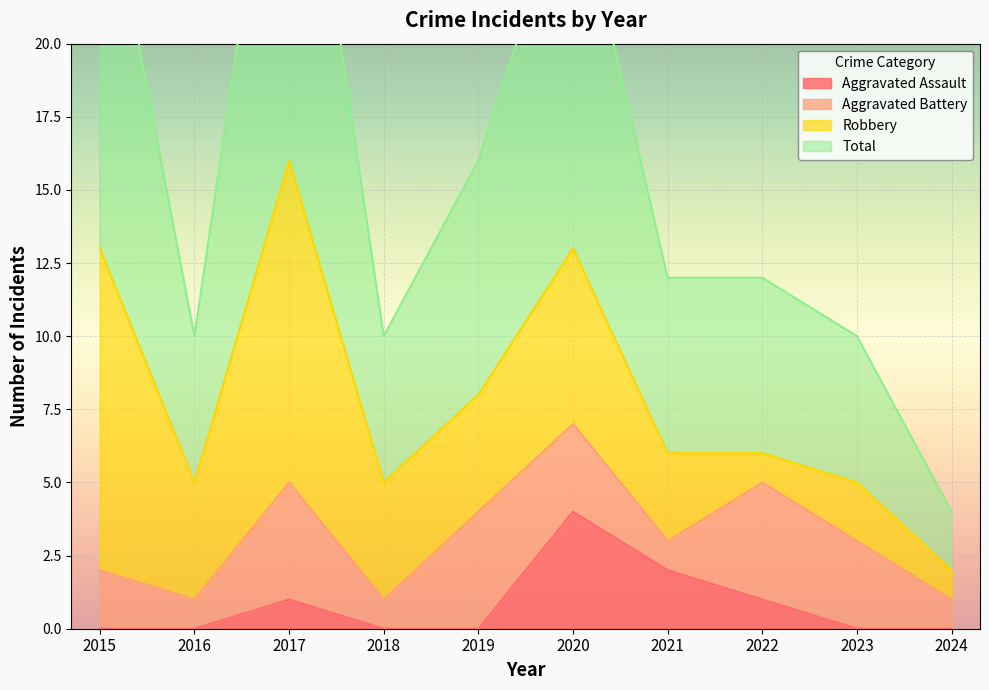

Is it true that Aggravated Assault equals 2 at 2021?

True